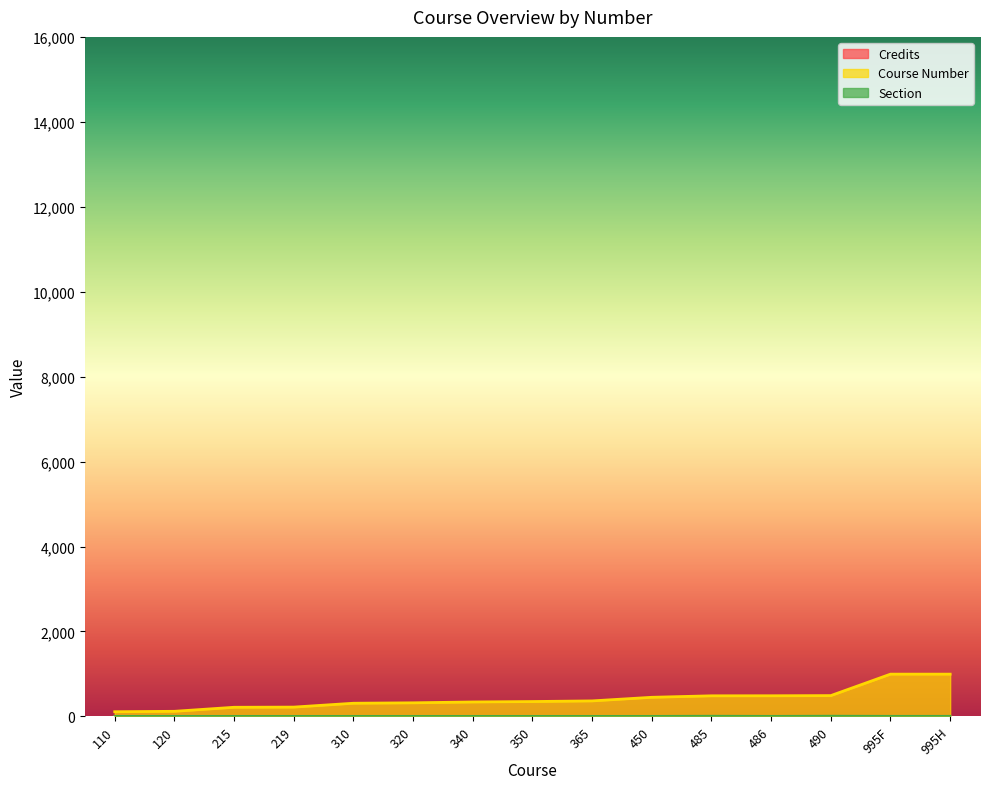

What is the total value across all series at 485?

491